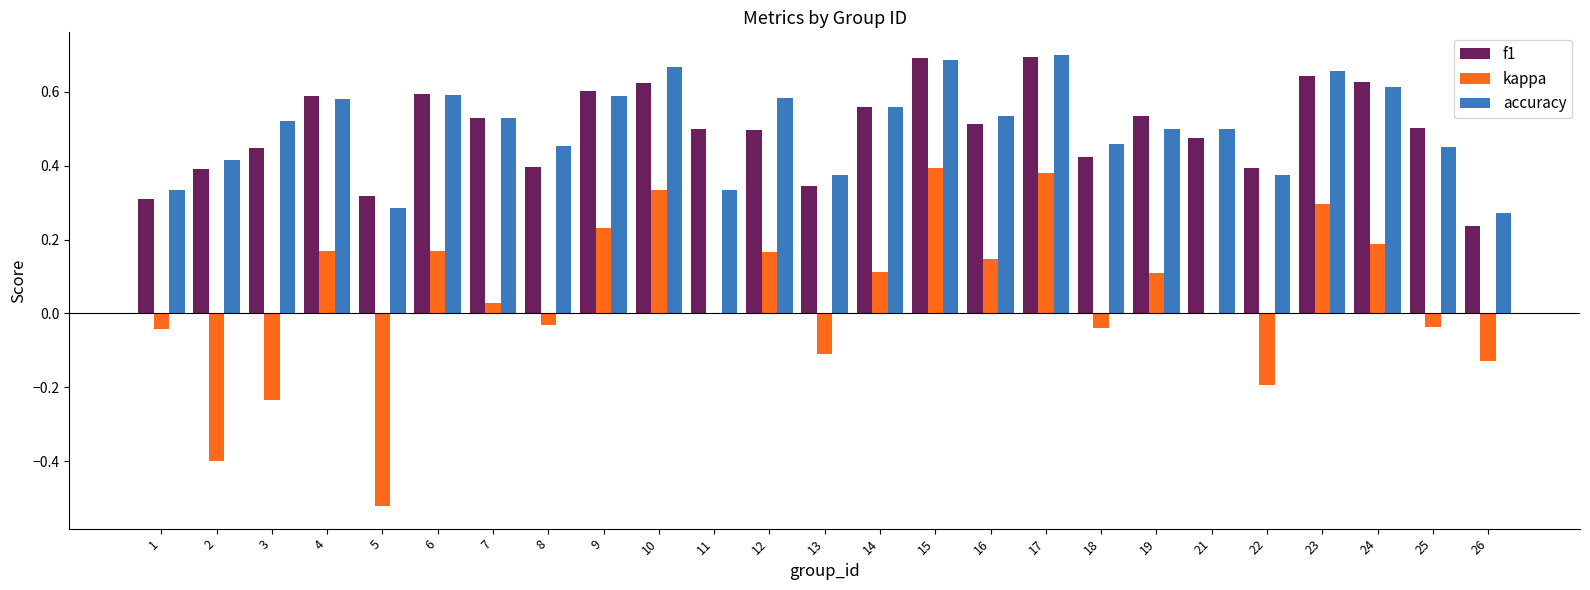

The value of accuracy at 24 is 1.0. True or false?

False